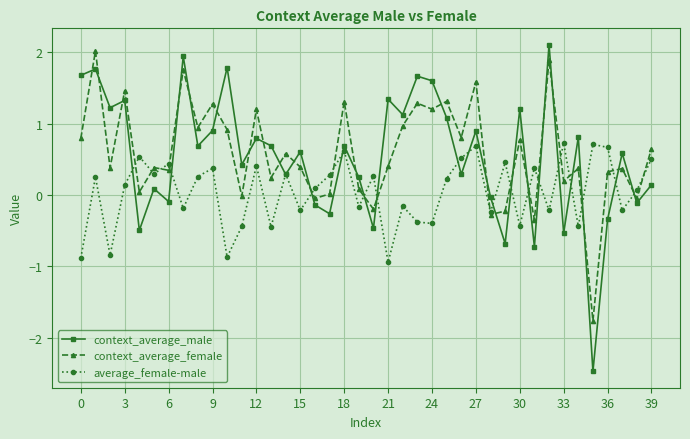

At how many categories does at least one series exceed -2?

40